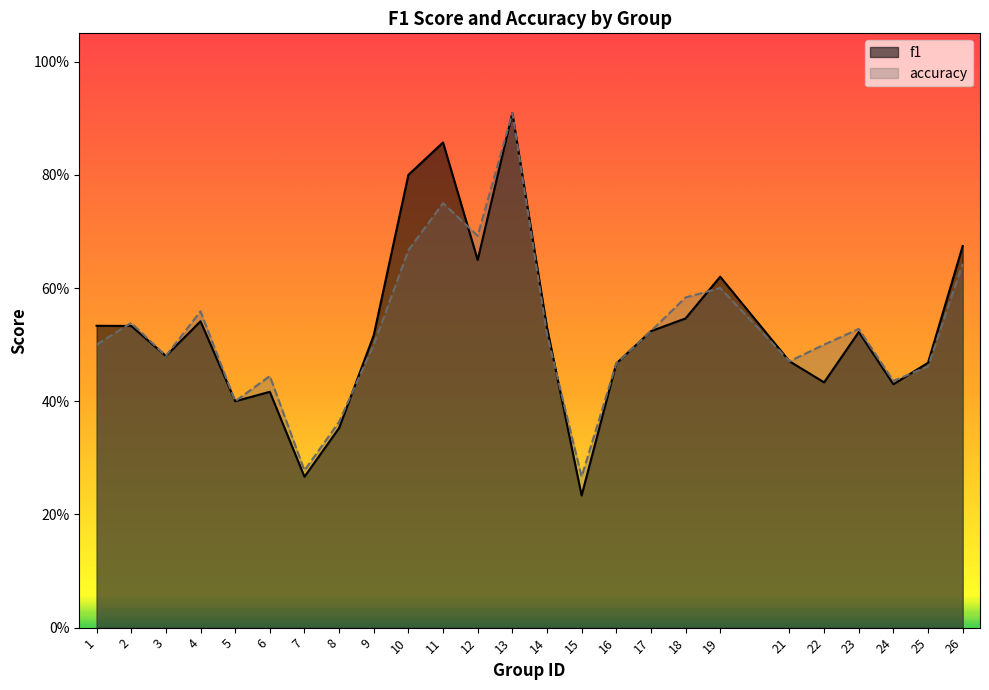

Count the accuracy values in the range 0 to 1.

25